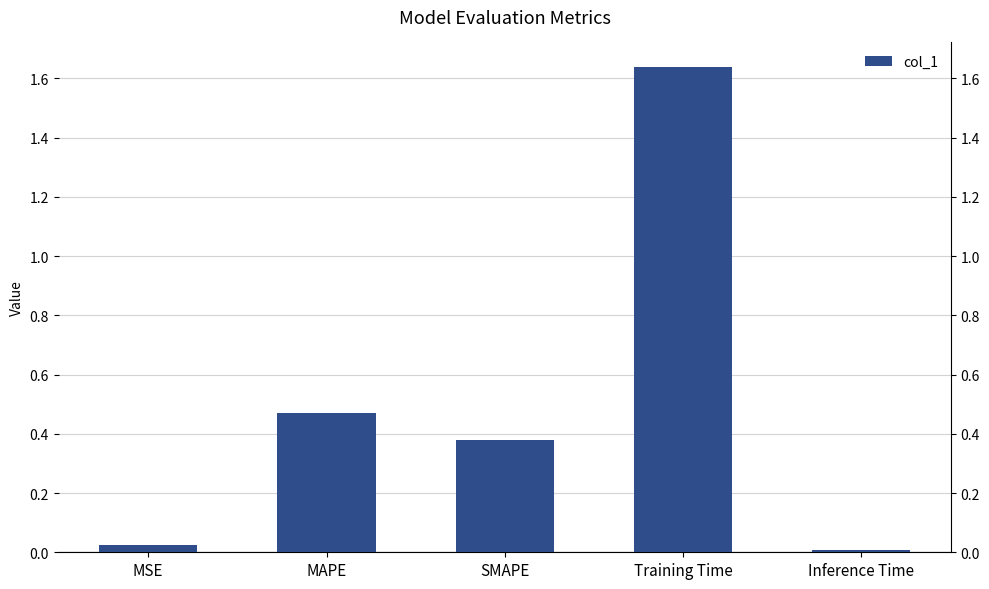

Rank the categories by value from lowest to highest.

Inference Time, MSE, SMAPE, MAPE, Training Time